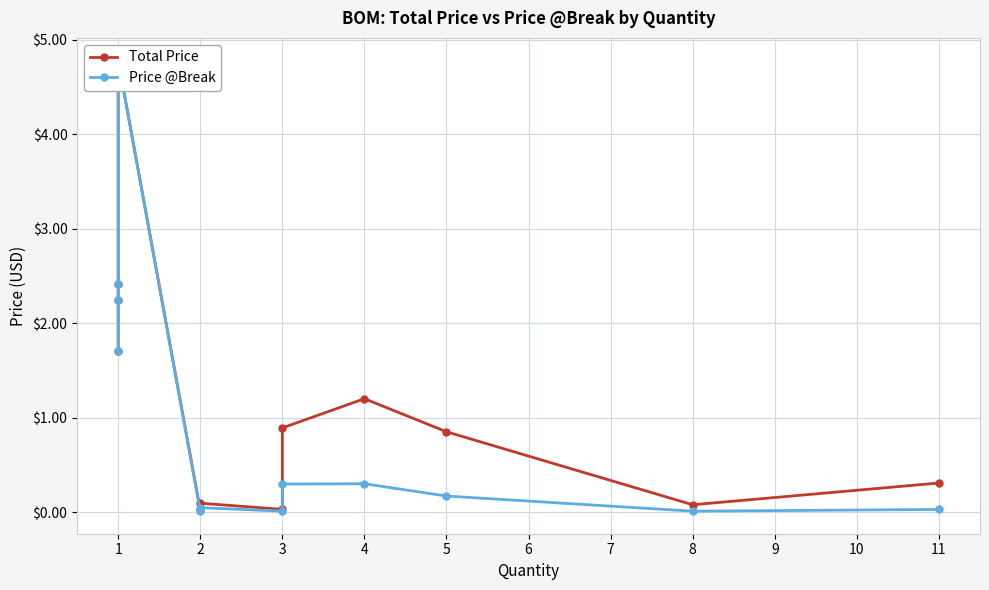

At how many categories does at least one series exceed 4?

1